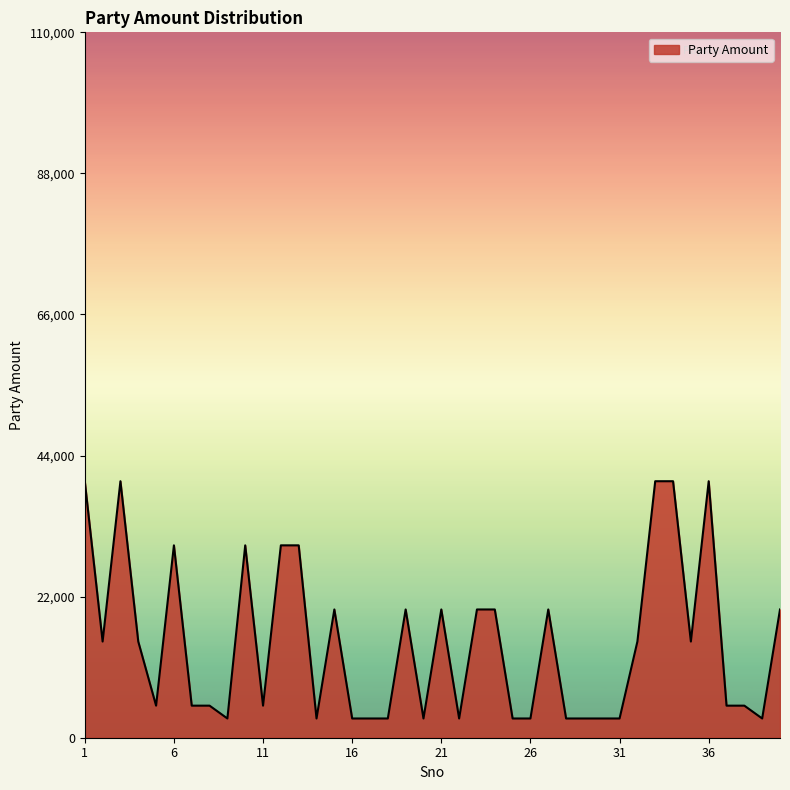

What is the difference between the maximum and minimum values?

37000